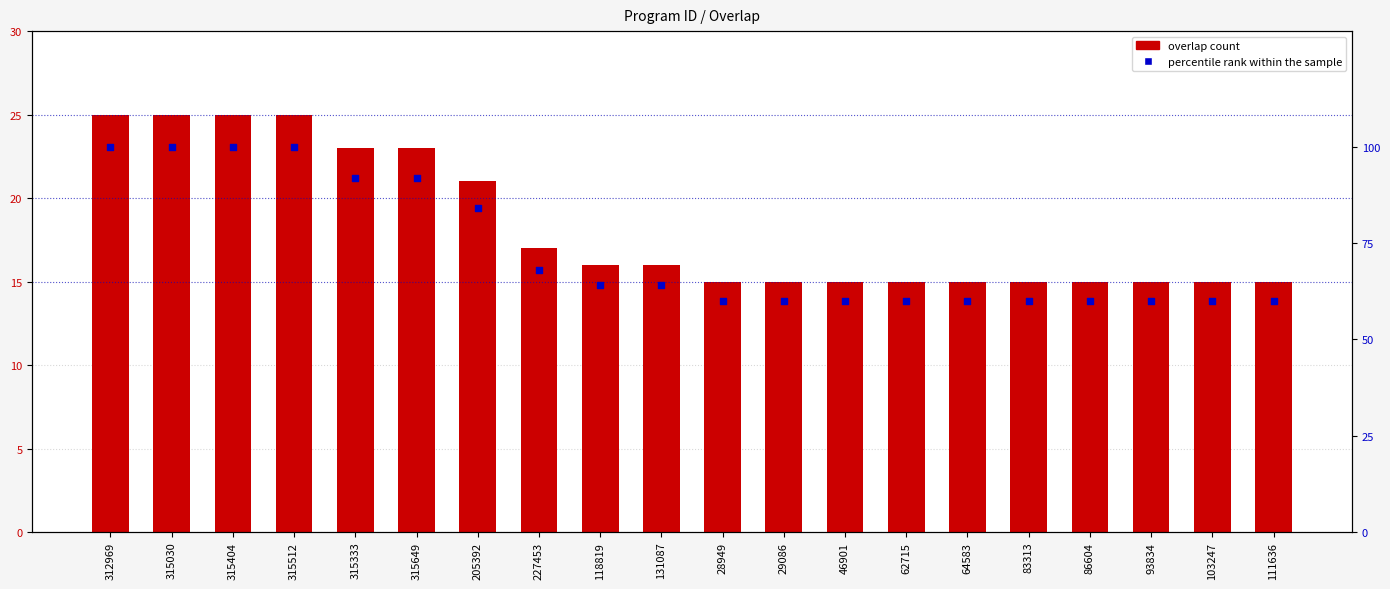

At which category is the sum across all series the highest?

312969